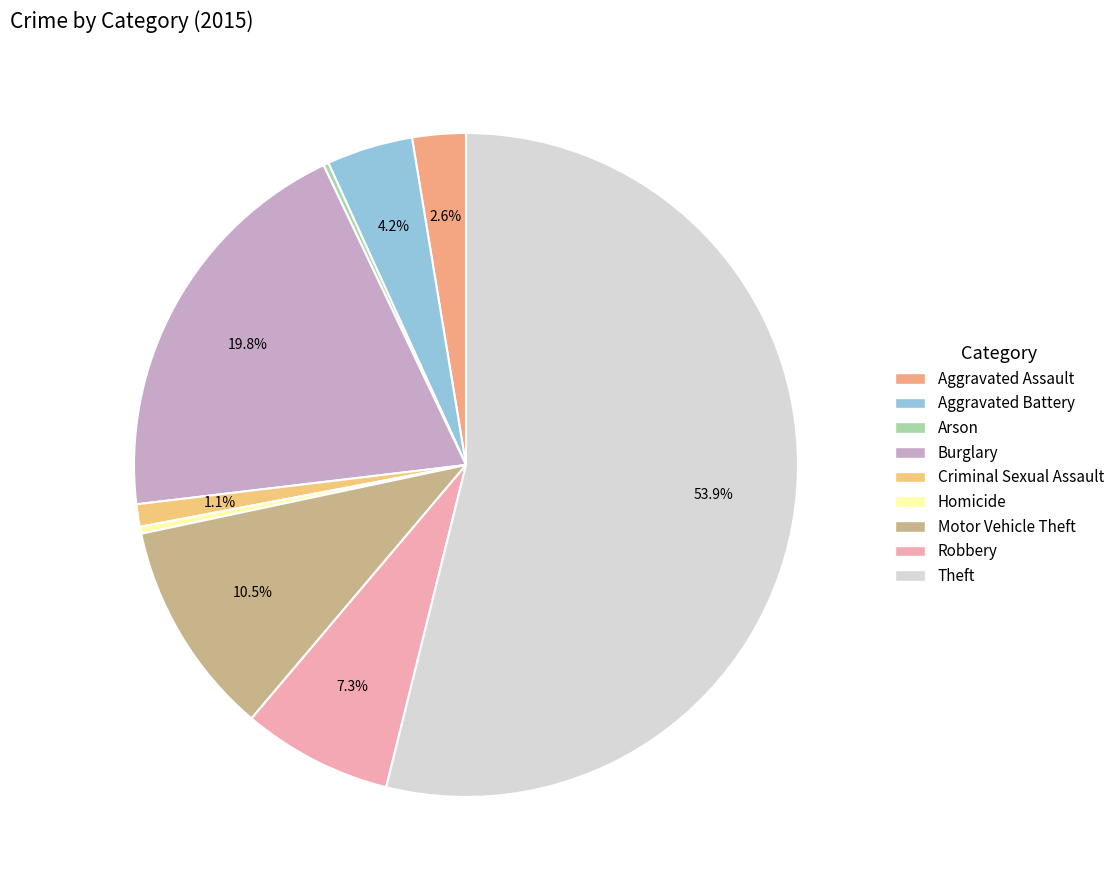

To the nearest percent, what is the difference between the Arson and Motor Vehicle Theft slice percentages?

10%